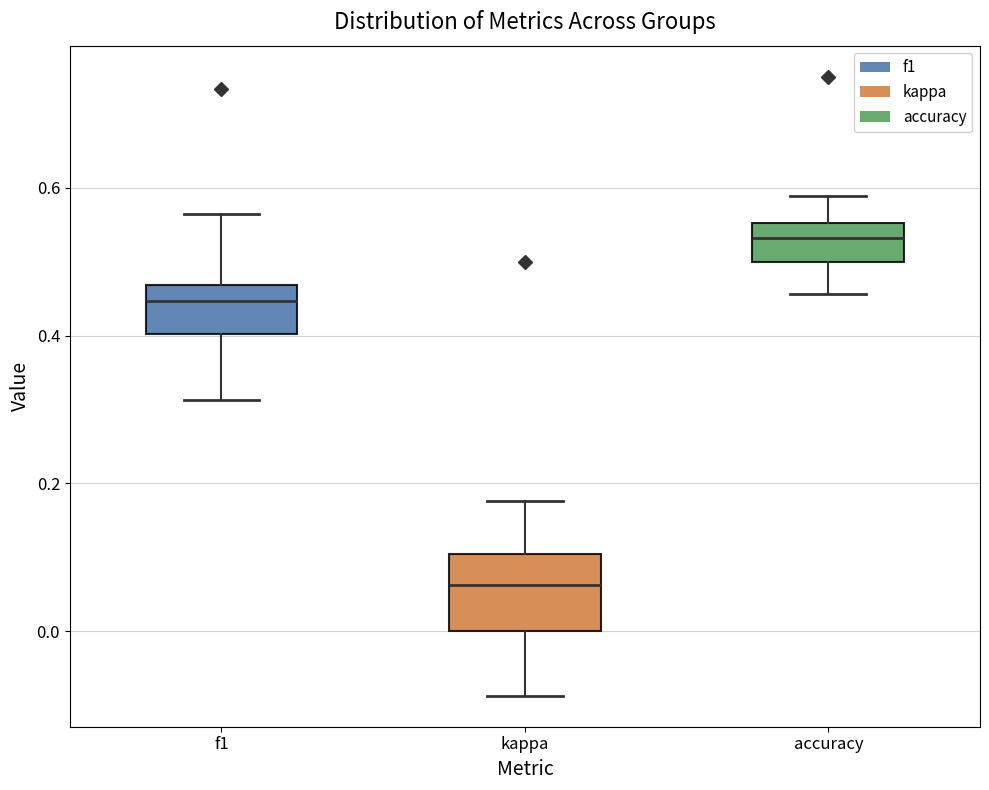

Reading left to right, transcribe this box plot: for each box, give where its median line is, the range the box spans, and where its two whiskers end, as read against the y-axis. The values are not printed on the chart, so give them approximately, as read against the axis.

f1: median 0.44, box 0.40 to 0.46, whiskers 0.32 to 0.56
kappa: median 0.06, box 0.00 to 0.10, whiskers -0.08 to 0.18
accuracy: median 0.54, box 0.50 to 0.56, whiskers 0.46 to 0.58